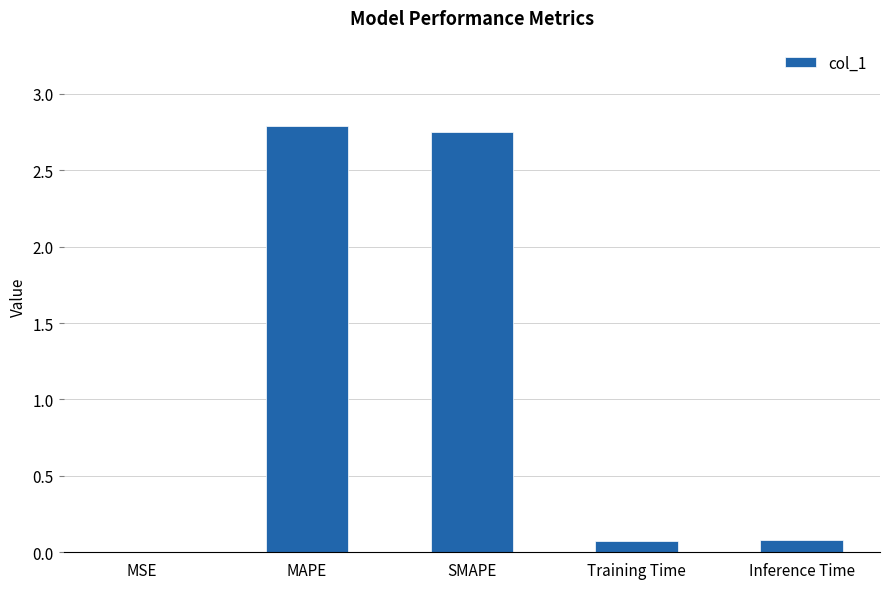

What is the change in value from MSE to Training Time?

+0.1